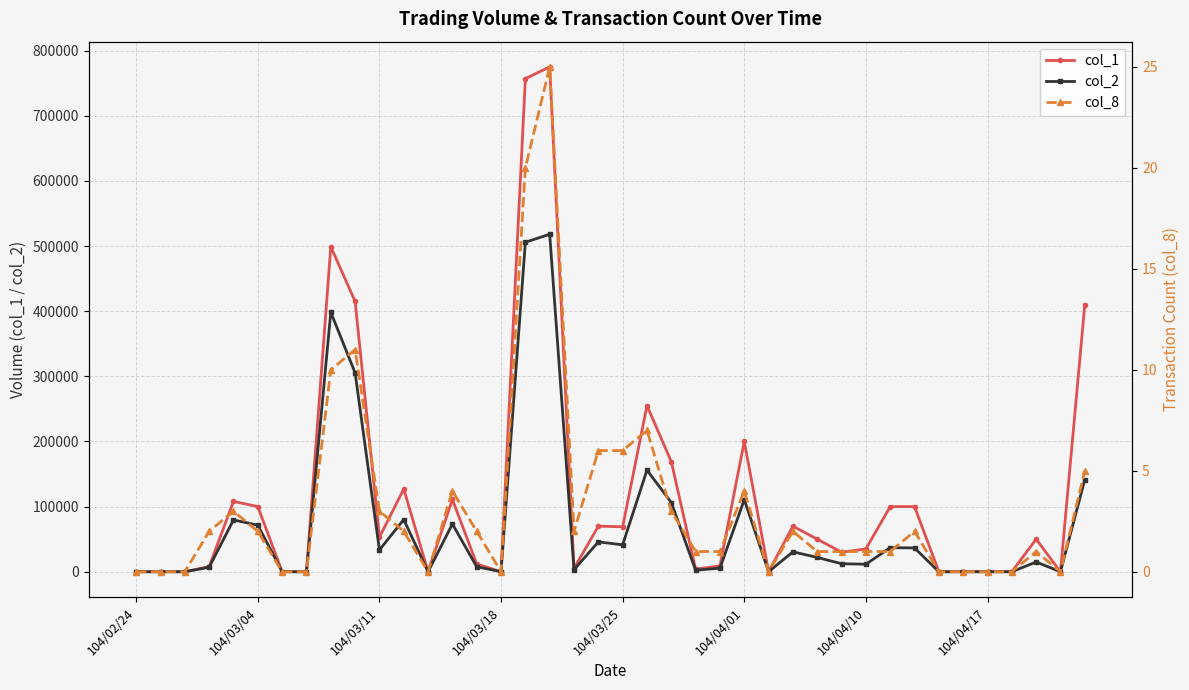

What is the sum of the col_8 values at 29 and 26?

1